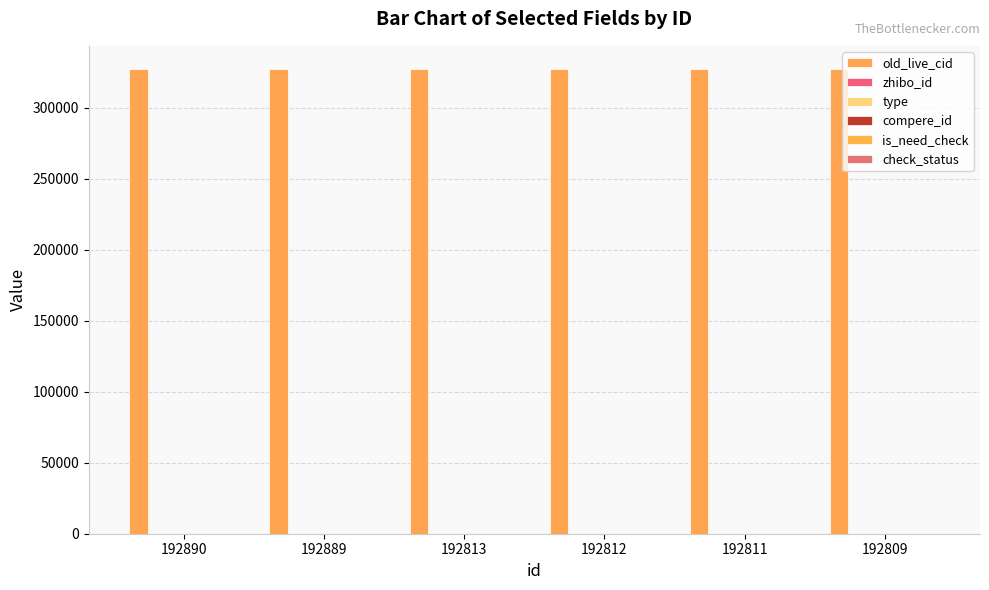

How many categories are shown in the chart?

6